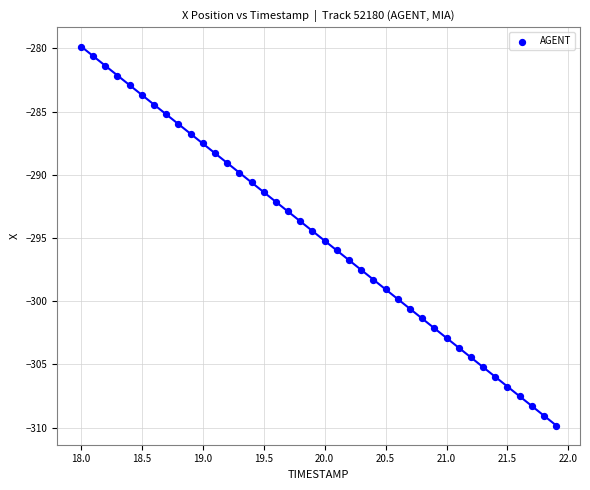

What is the range of Y values (max minus min)?

30.0